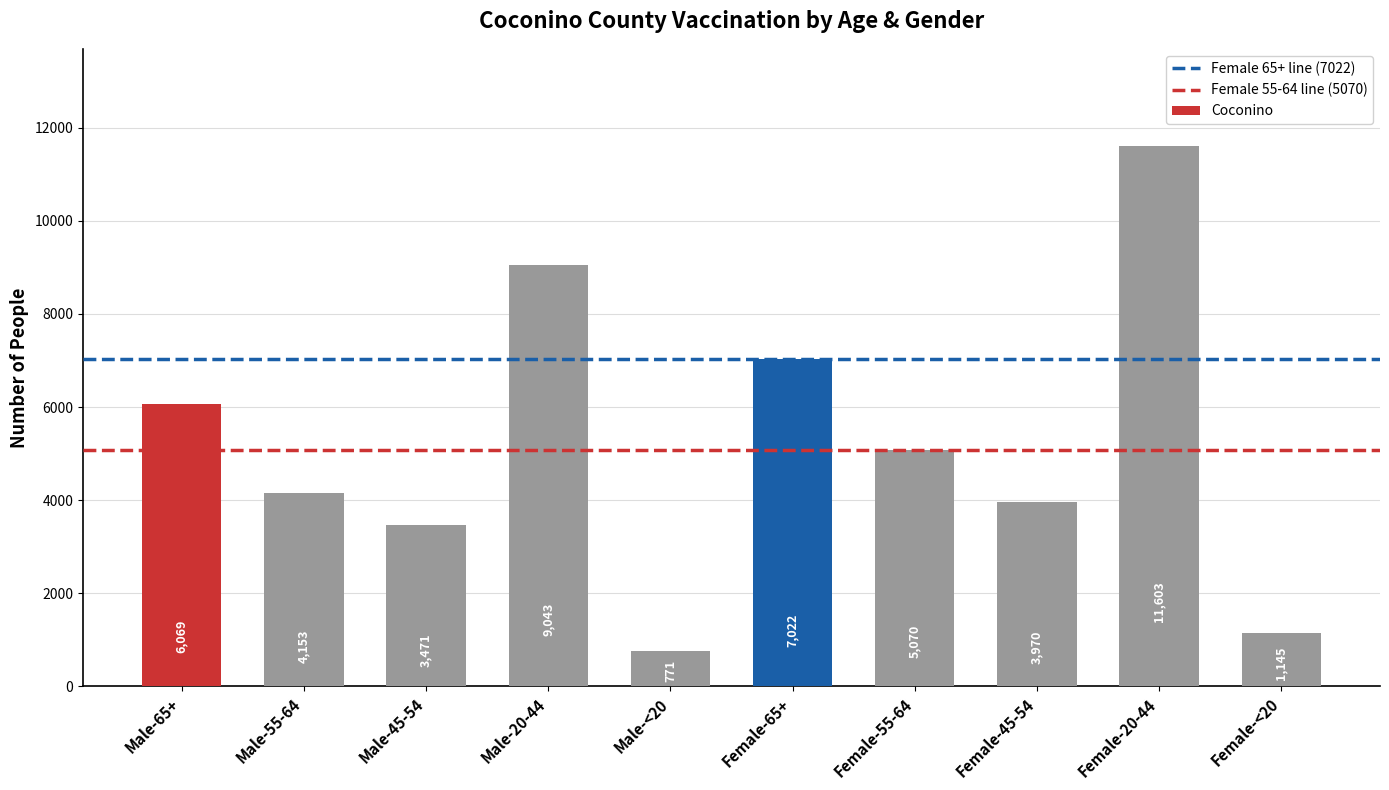

Reading right to left, transcribe all the data shown in this chart.

Female-<20=1145	Female-20-44=11603	Female-45-54=3970	Female-55-64=5070	Female-65+=7022	Male-<20=771	Male-20-44=9043	Male-45-54=3471	Male-55-64=4153	Male-65+=6069